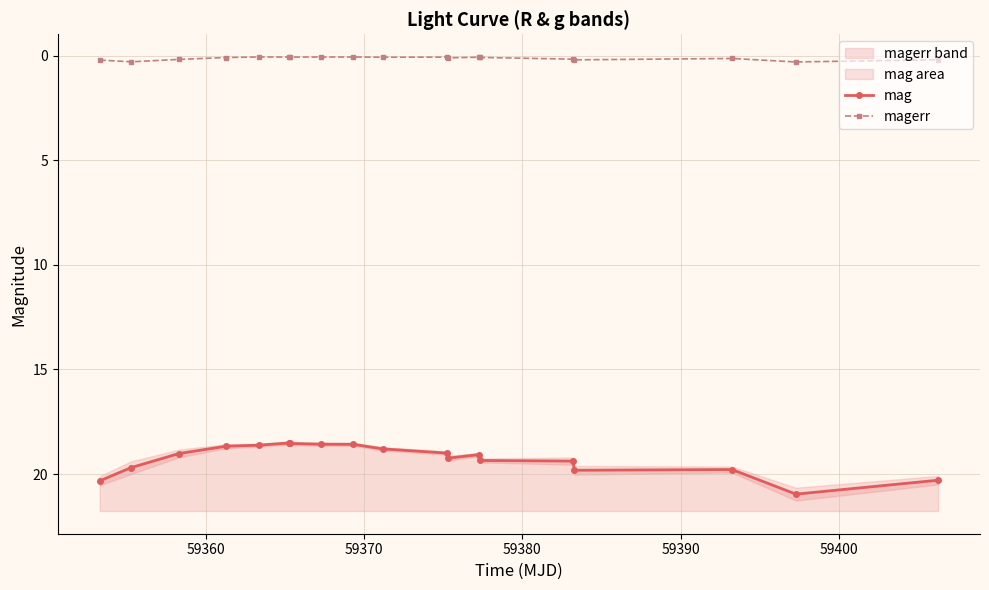

True or false: magerr has a value of 0.1 at 59400.

True